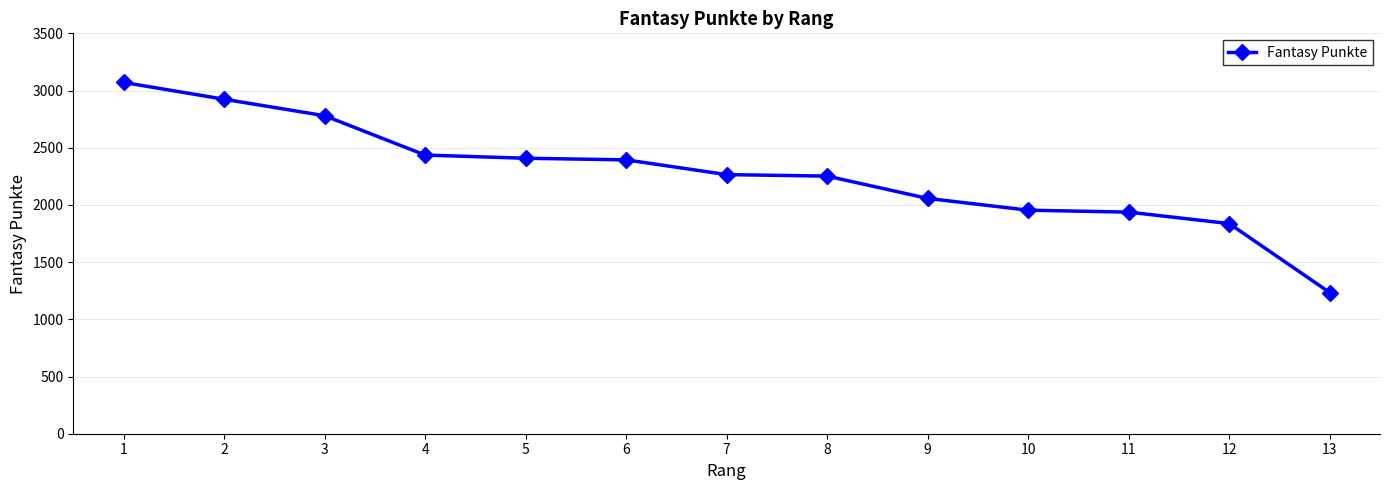

Approximately how many times larger is the value at 10 compared to 1?

0.6